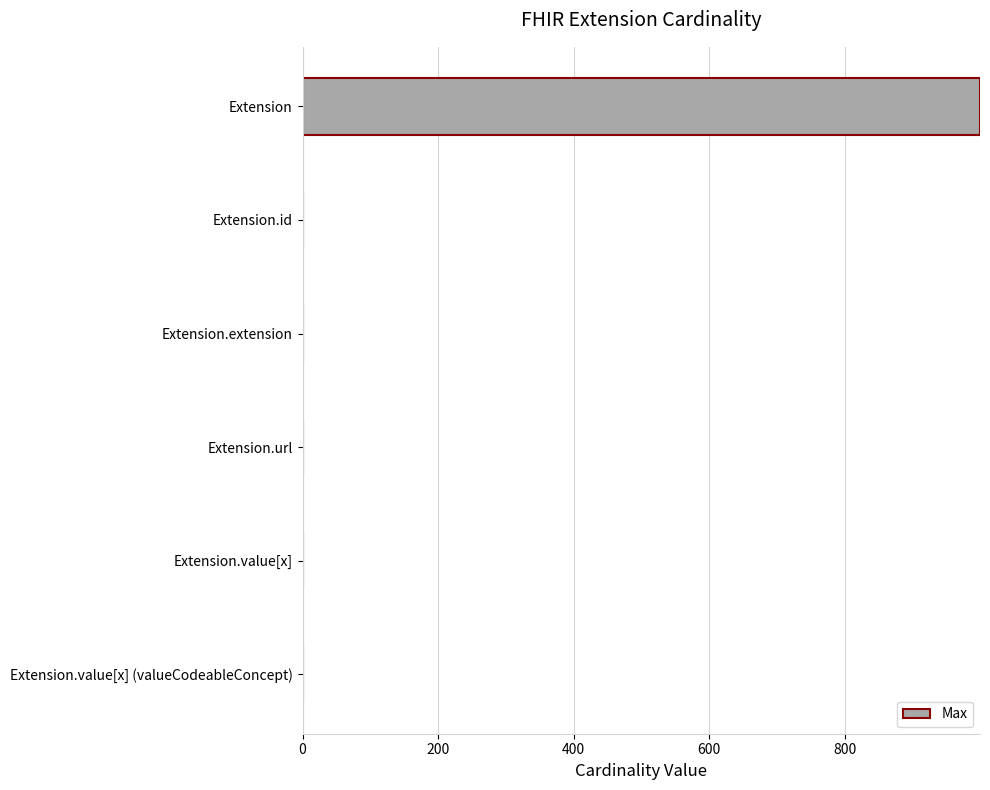

The value at Extension.extension is 0. True or false?

True